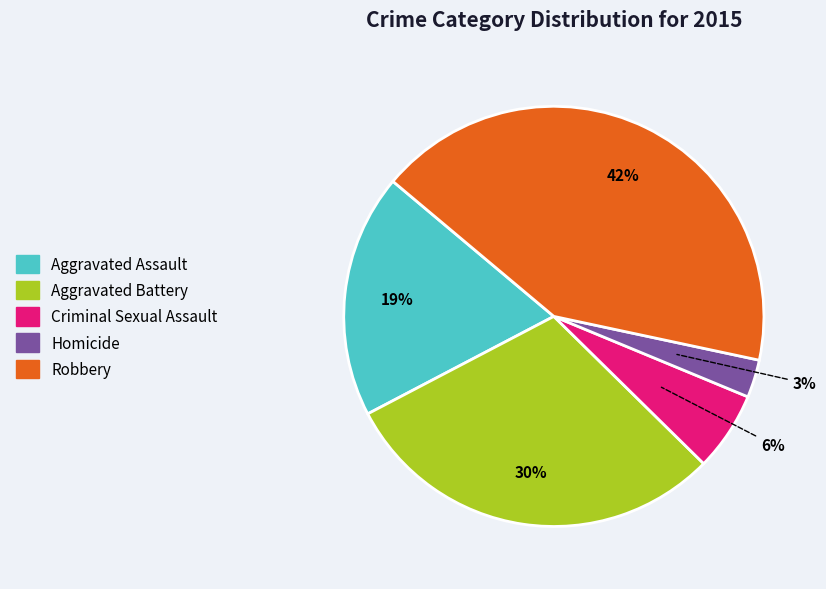

Is it true that Robbery is 42% of the pie?

True